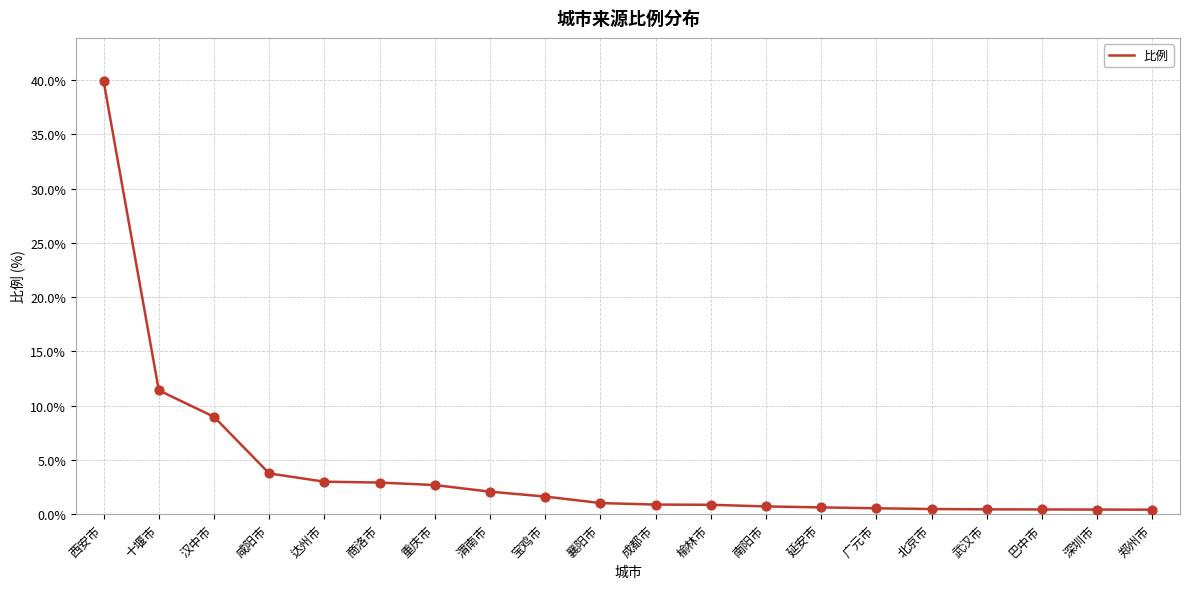

Between 襄阳市 and 北京市, which is larger?

襄阳市